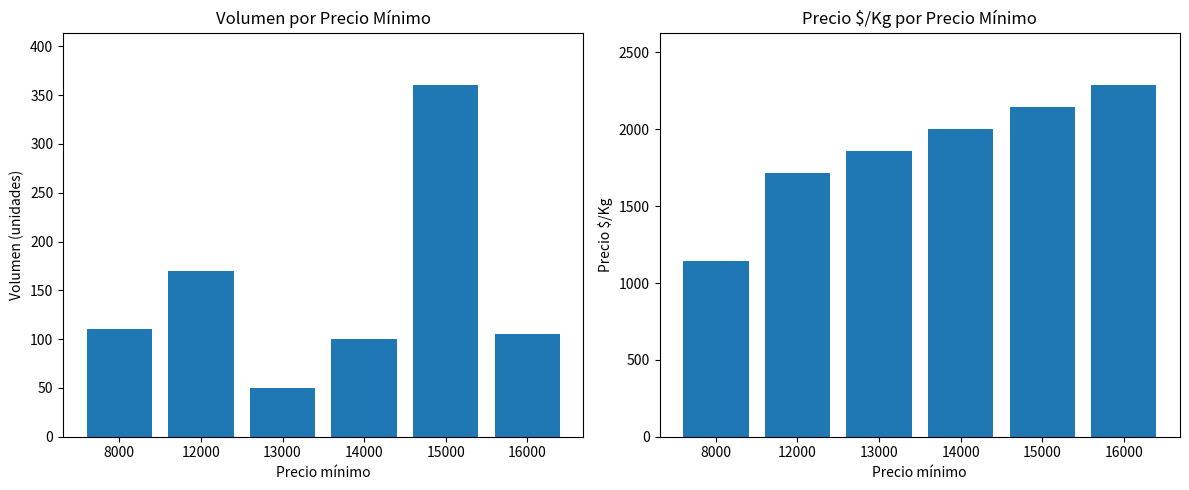

How many data points in Precio $/Kg are less than 2000?

3